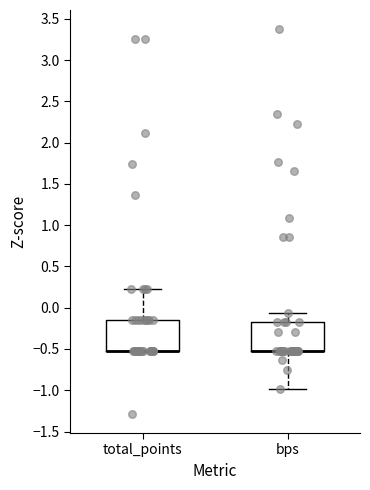

Where is the upper edge of the box for bps on the y-axis? The values are not printed on the chart, so give them approximately, as read against the axis.

-0.20